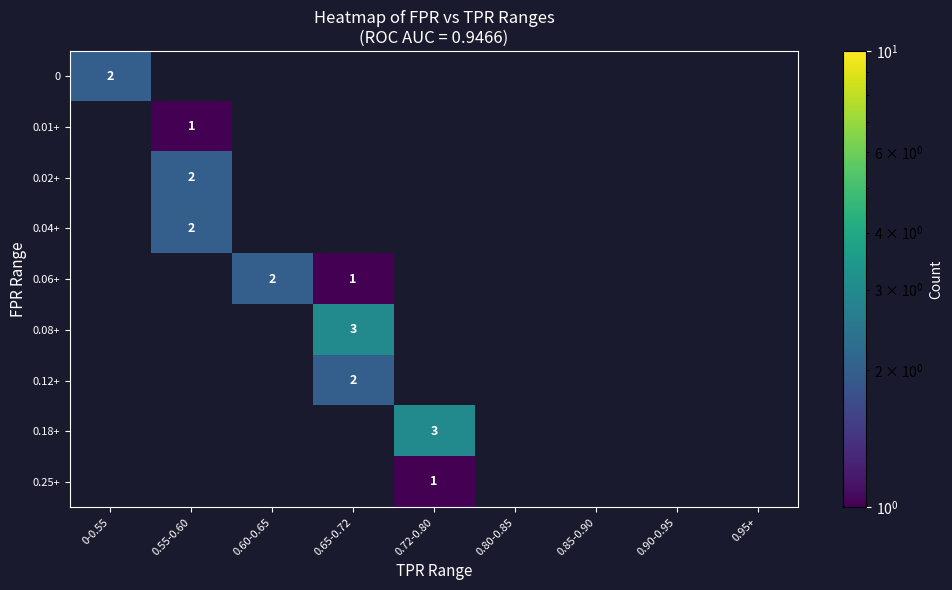

True or false: 0.06+ has a value of 2 at 0.60-0.65.

True